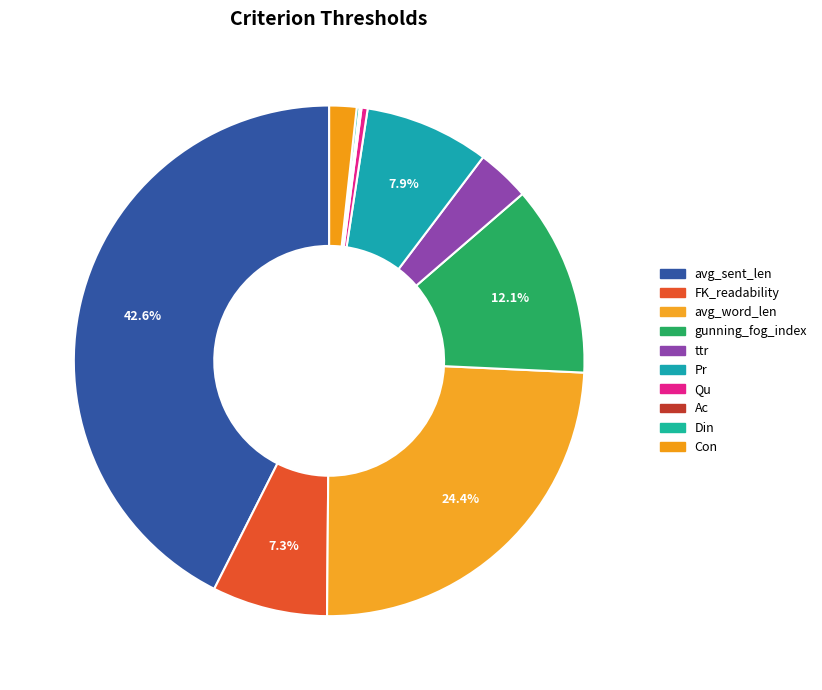

How much of the chart is everything except Con?

98.3%